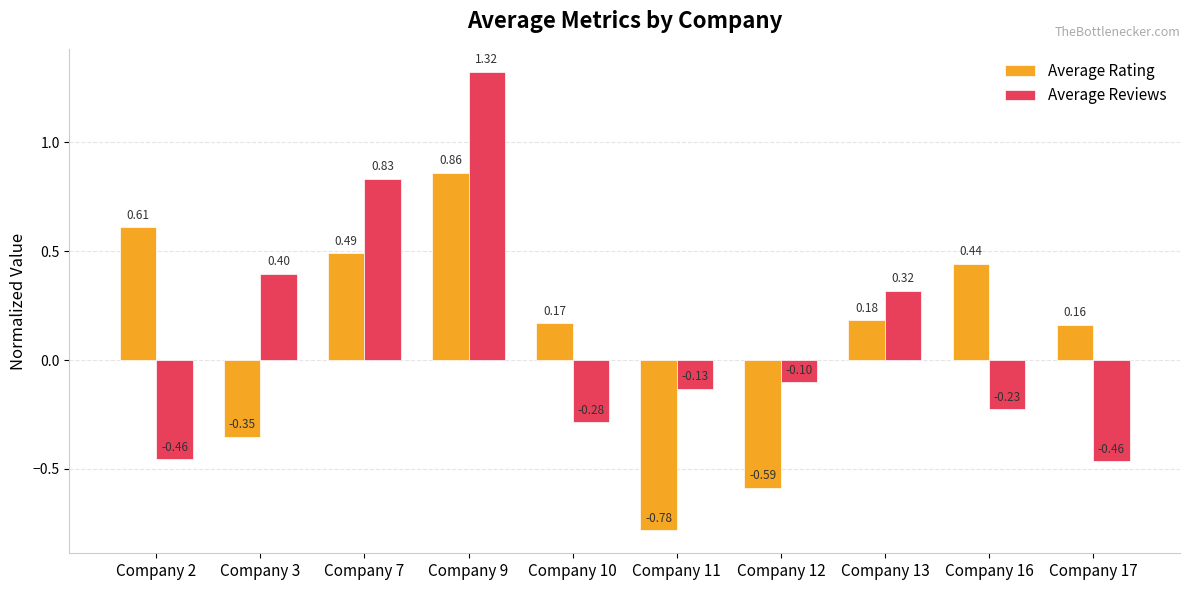

What is the difference between the maximum and minimum values in the Average Rating series?

1.6